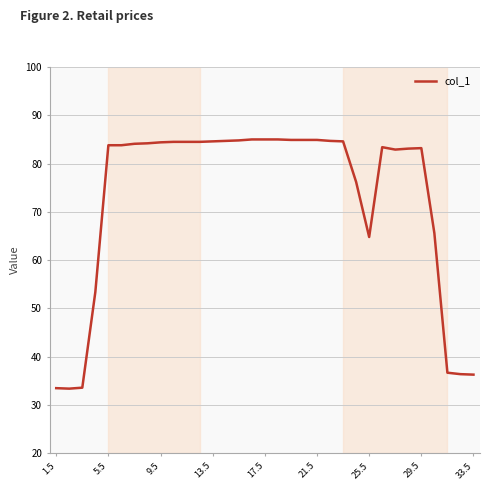

What is the minimum value shown in the chart?

33.4